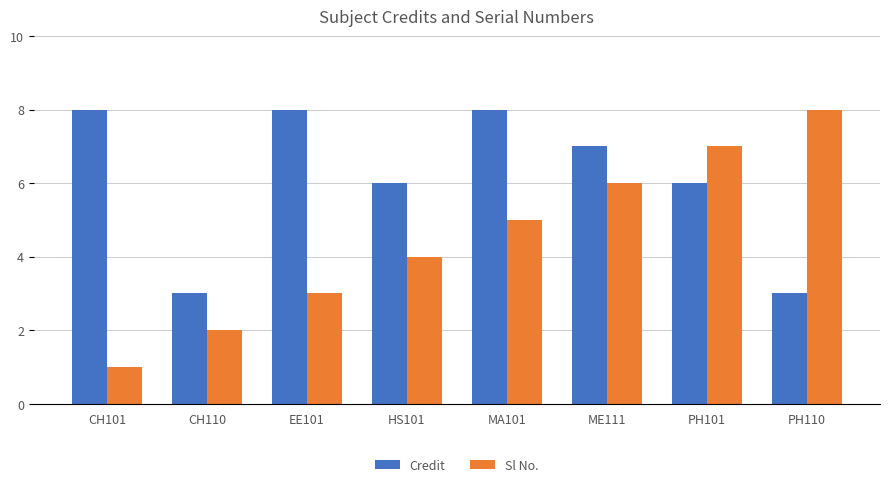

What is the smallest value displayed?

1